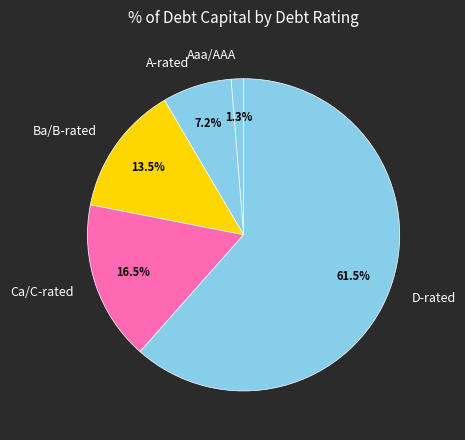

Combined, do D-rated and A-rated account for over 50%?

Yes